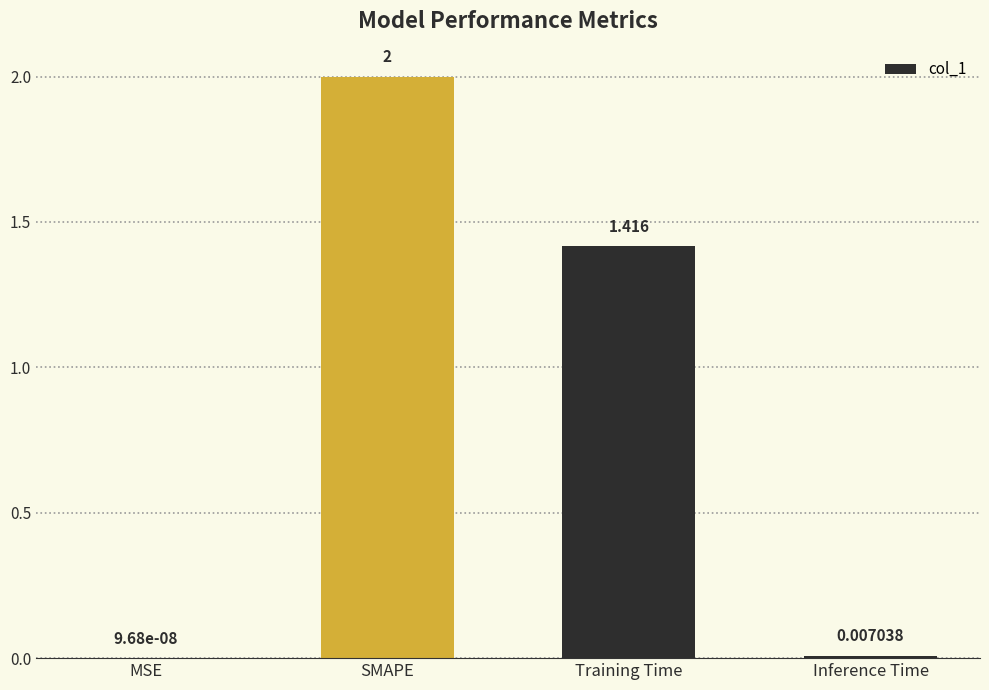

What is the sum of all values?

3.4